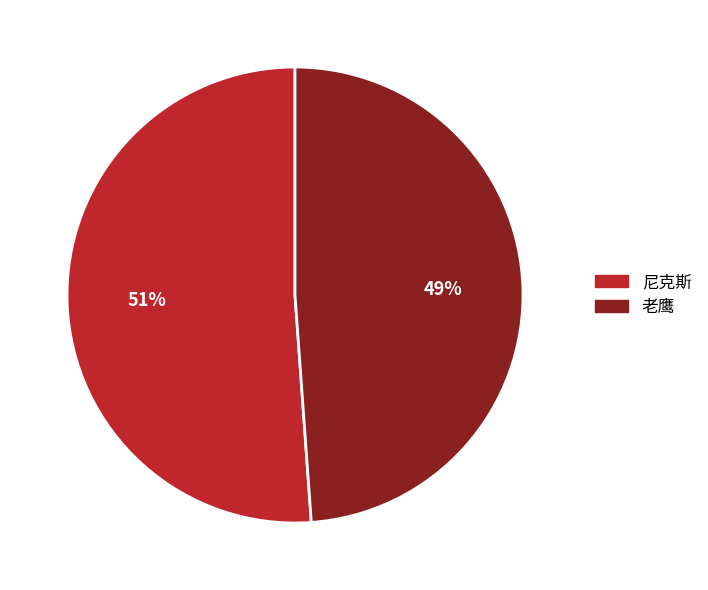

Which category has the biggest portion of the pie?

尼克斯